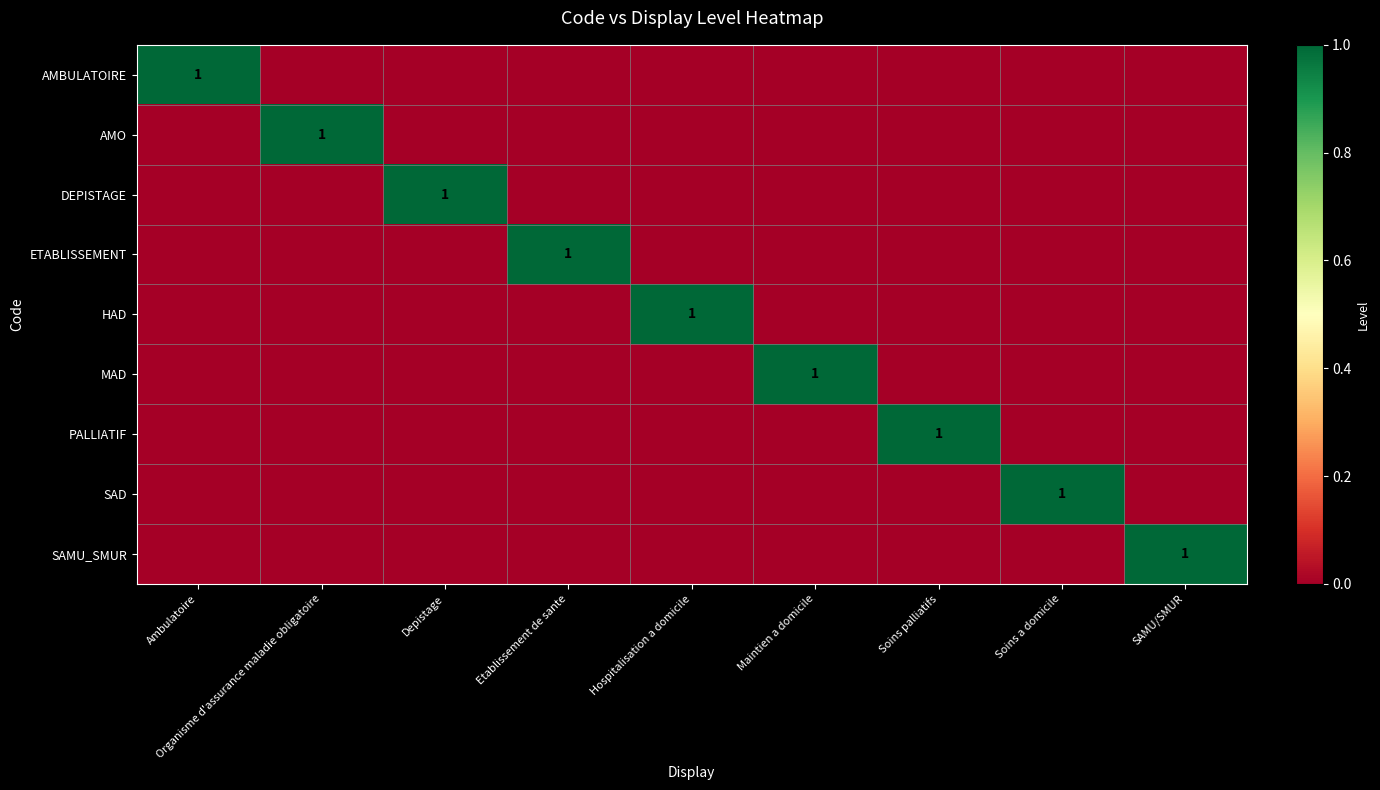

What is the spread (max minus min) of values at SAMU/SMUR?

1